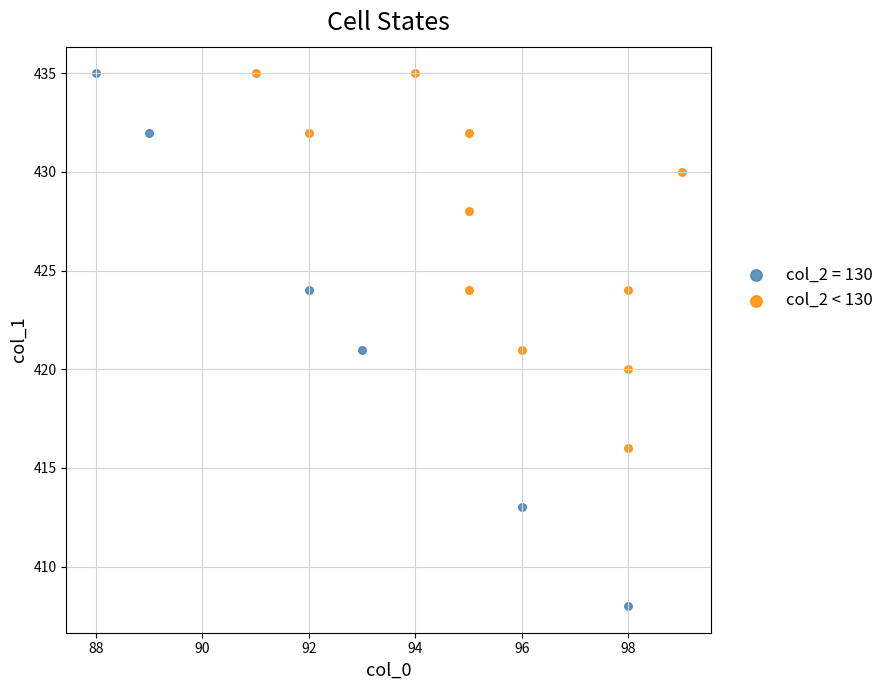

Which series has the largest Y range (max minus min)?

col_2 = 130